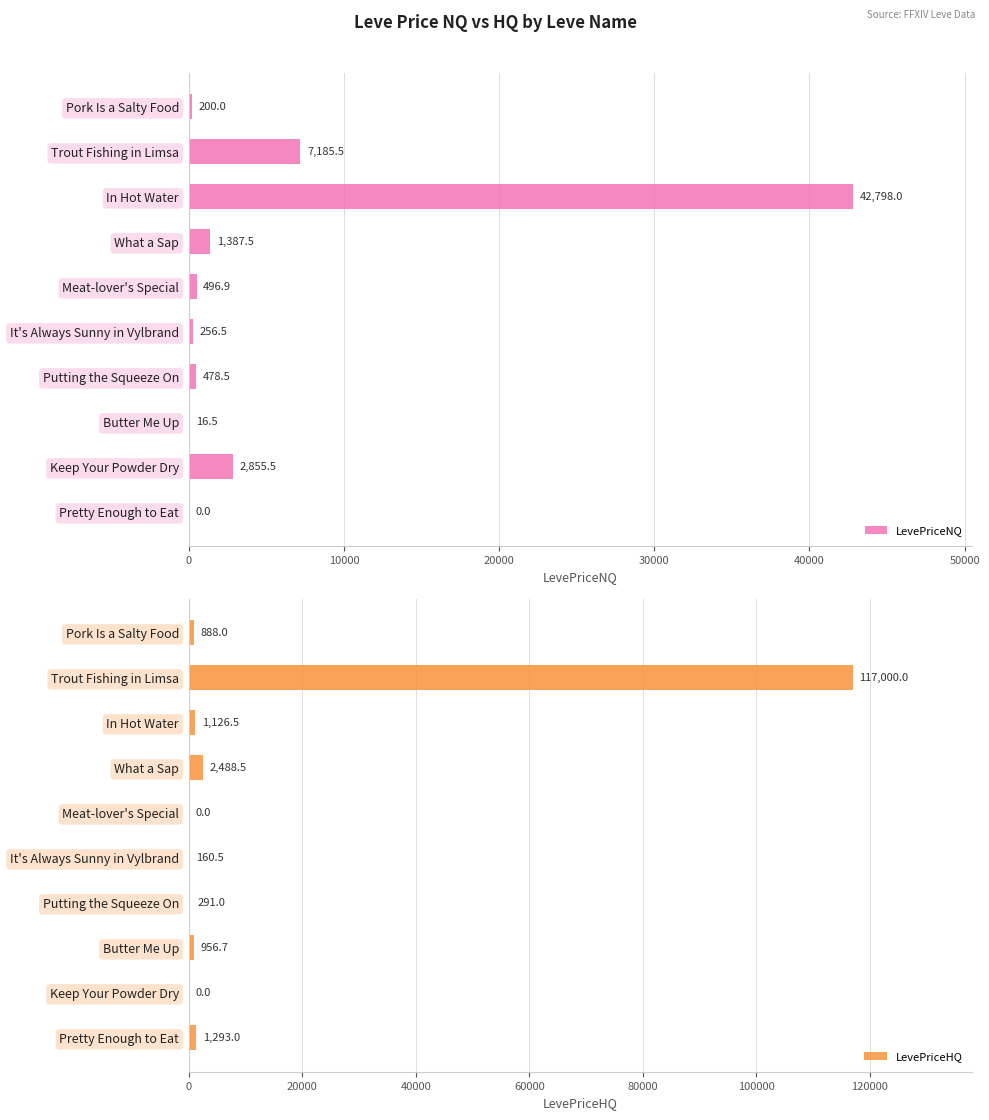

Which series has the largest total across all categories?

LevePricеHQ